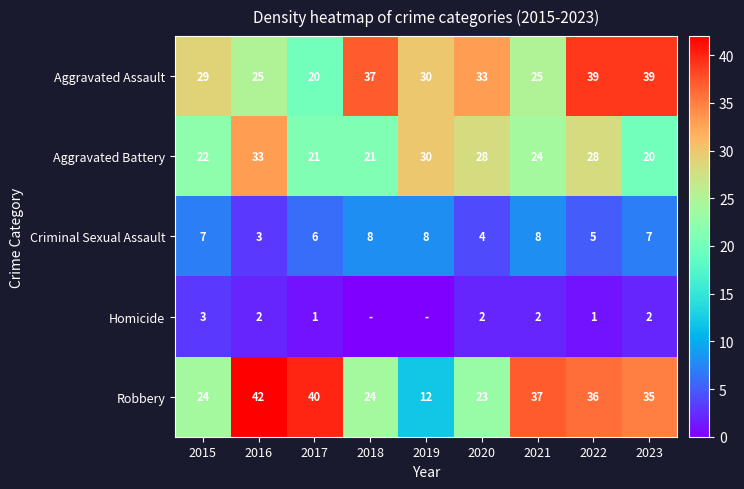

At which label does Aggravated Battery first exceed 24?

2016